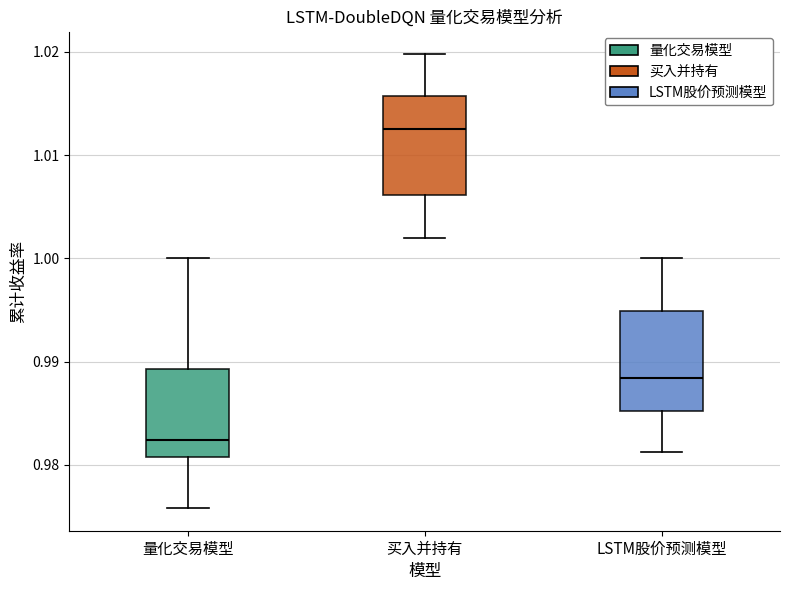

Reading left to right, read every box against the y-axis: the position of its median line, the range the box covers, and the ends of its whiskers. The values are not printed on the chart, so give them approximately, as read against the axis.

量化交易模型: median 0.982, box 0.981 to 0.989, whiskers 0.976 to 1.000
买入并持有: median 1.013, box 1.006 to 1.016, whiskers 1.002 to 1.020
LSTM股价预测模型: median 0.988, box 0.985 to 0.995, whiskers 0.981 to 1.000